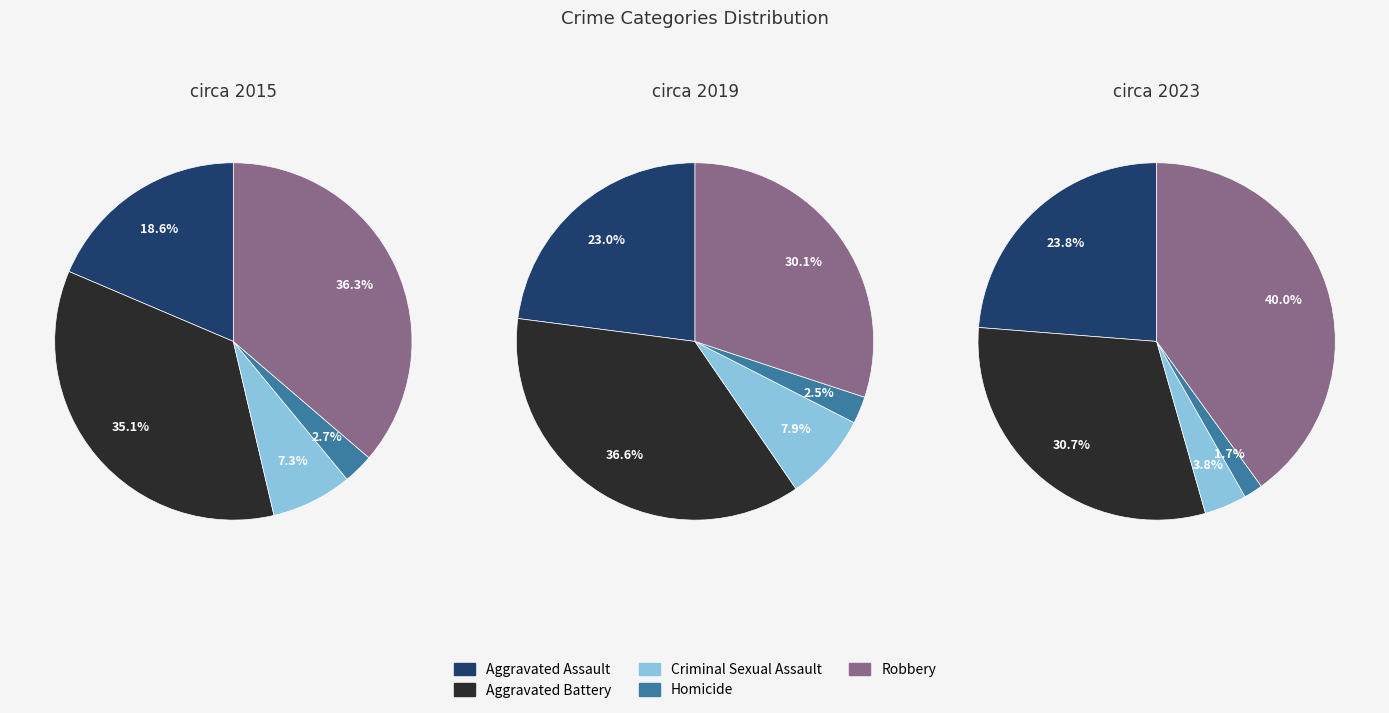

Is there any slice that represents more than half of the pie?

No